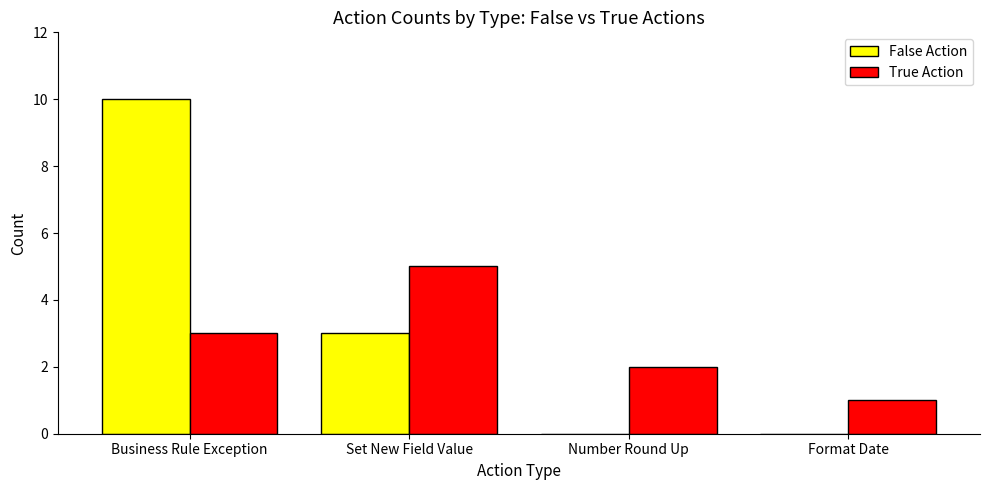

What are all the series names shown in the legend?

False Action, True Action